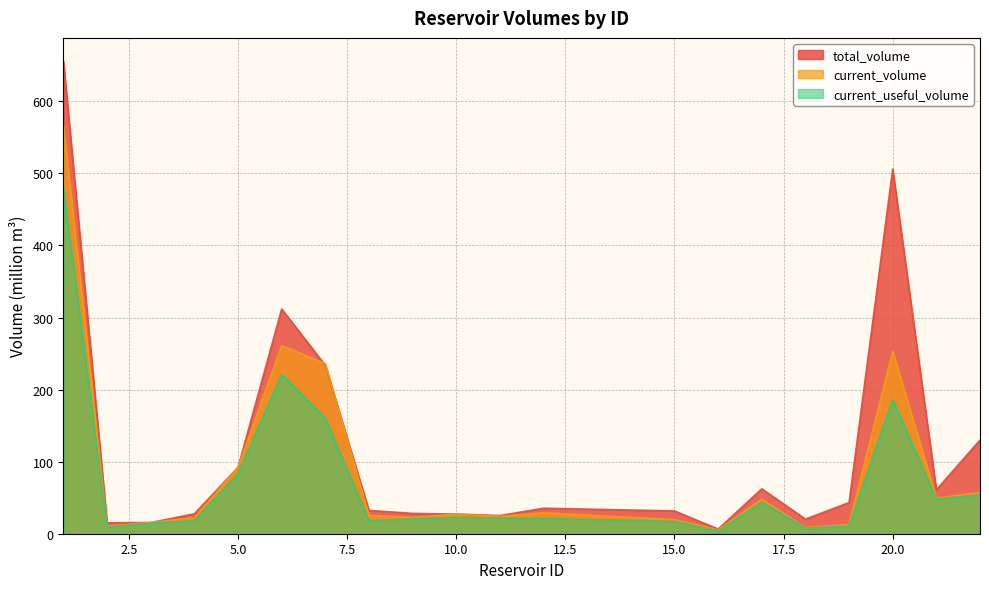

Reading right to left, what are all the values shown in this chart?

total_volume: 130.0	60.9	506.0	43.2	20.2	62.3	6.5	31.6	35.4	25.2	27.3	28.2	32.3	233.6	311.8	92.2	27.7	15.5	15.1	655.3
current_volume: 57.0	49.4	253.2	12.9	8.6	48.0	5.3	19.6	29.1	24.2	27.2	22.6	25.7	236.1	261.1	92.2	22.5	15.5	10.7	566.4
current_useful_volume: 54.0	48.1	186.2	10.5	7.9	44.1	3.8	17.1	21.1	21.8	22.6	20.6	18.2	160.1	221.1	83.2	18.3	14.5	9.3	479.2